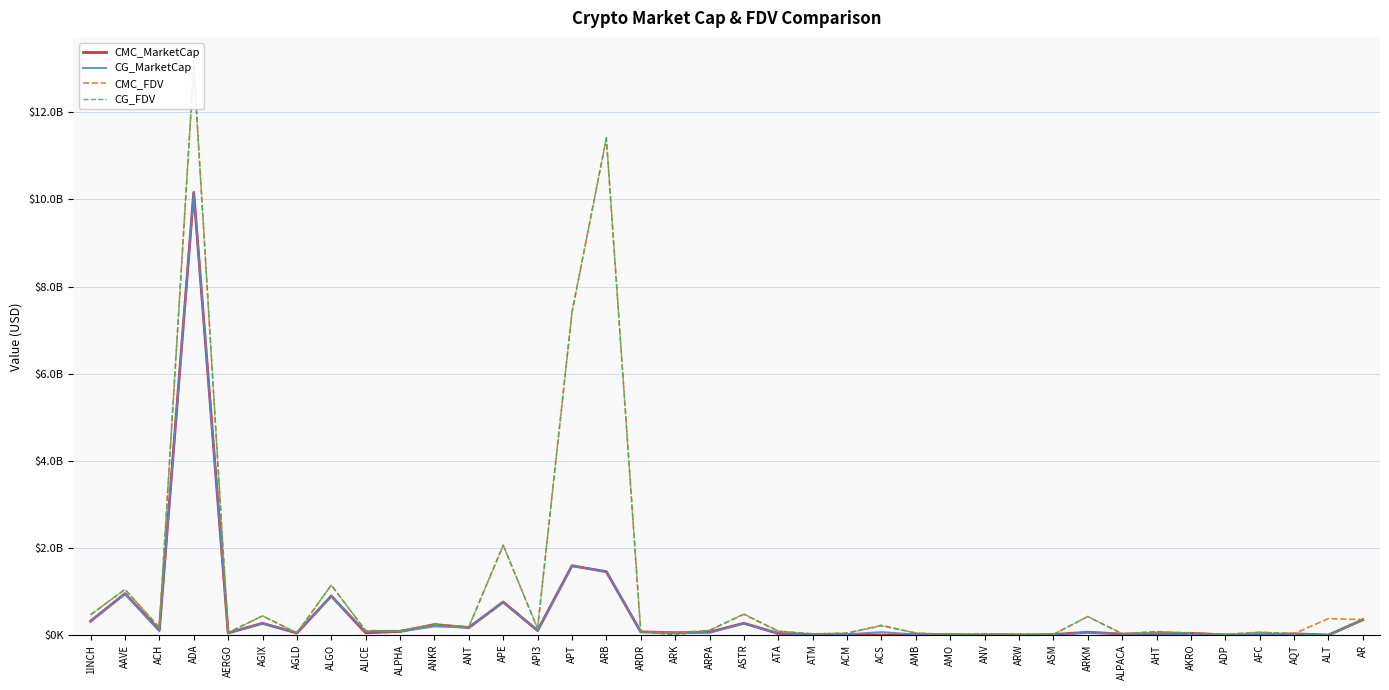

What is the total value across all series at API3?

503851083